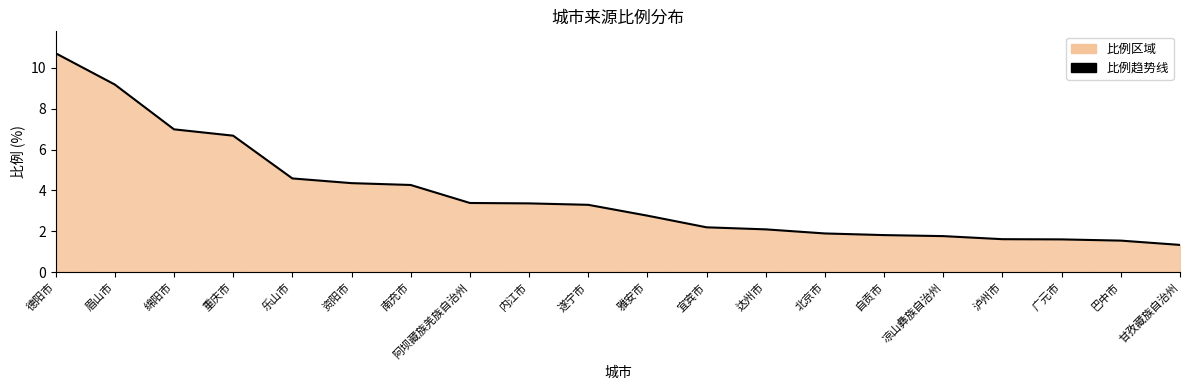

Approximately how many times larger is the value at 雅安市 compared to 眉山市?

0.3